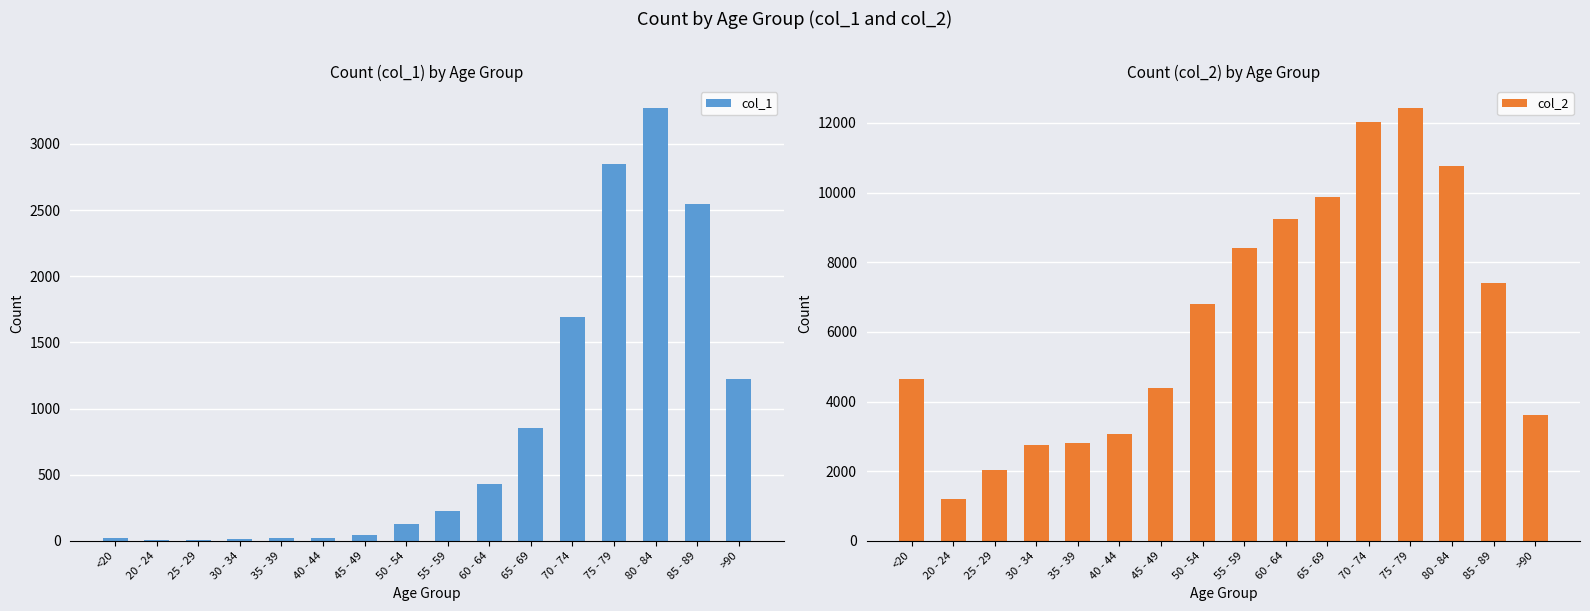

Does the chart contain stacked bars?

No